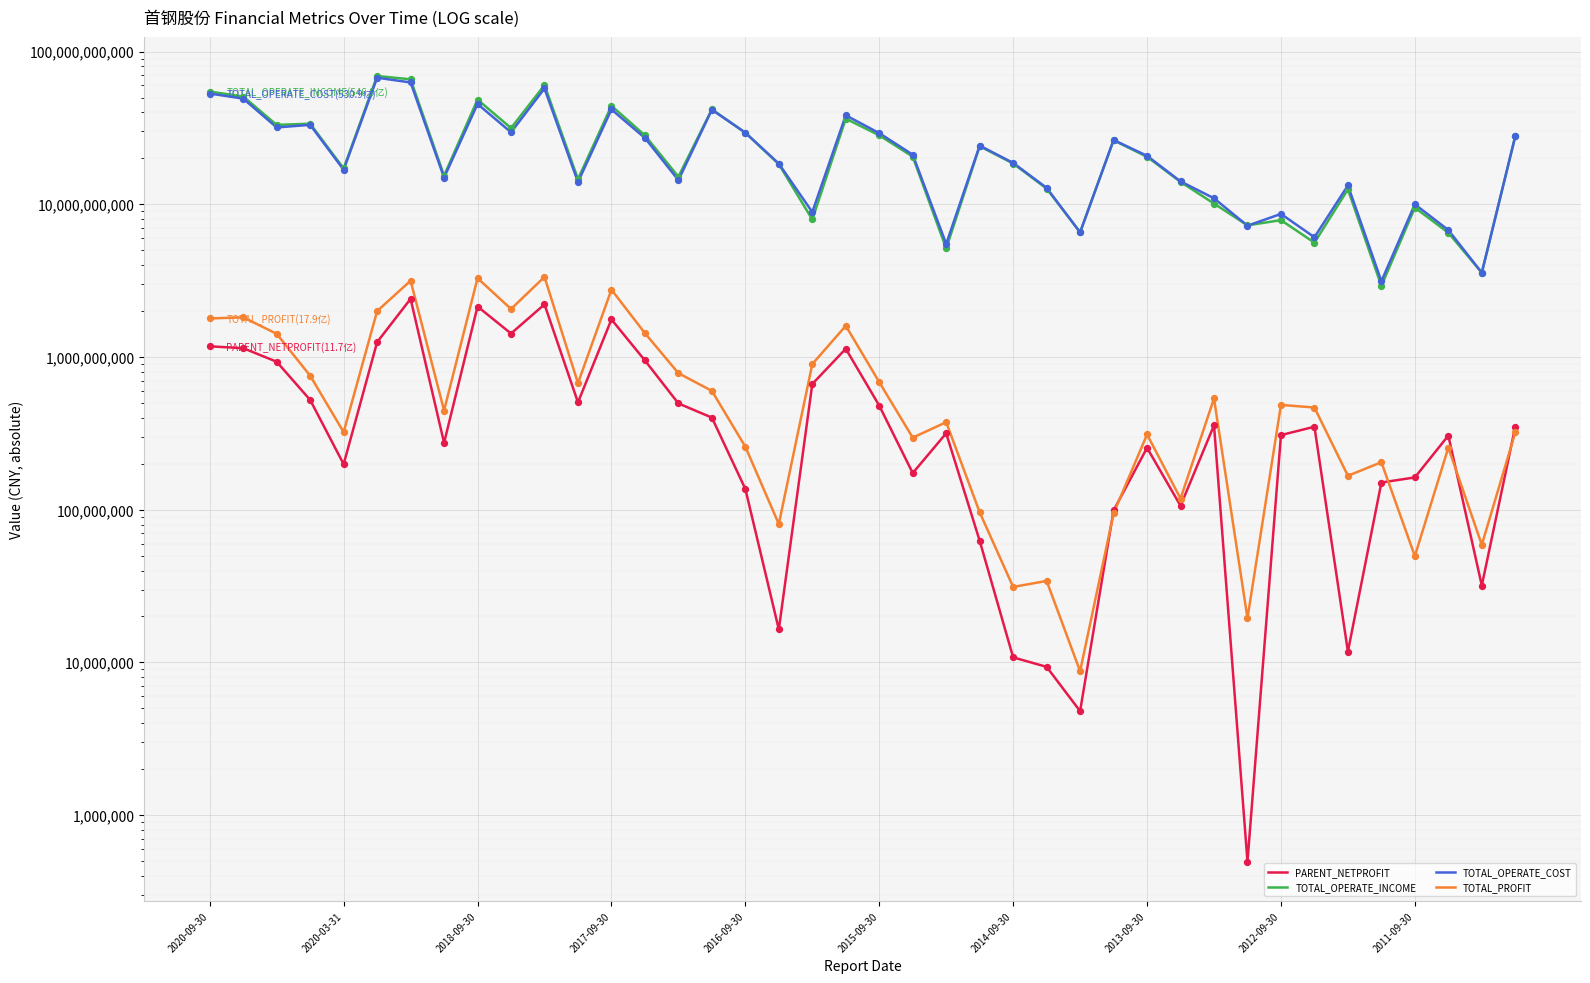

Which series contains the highest Y value?

TOTAL_OPERATE_INCOME